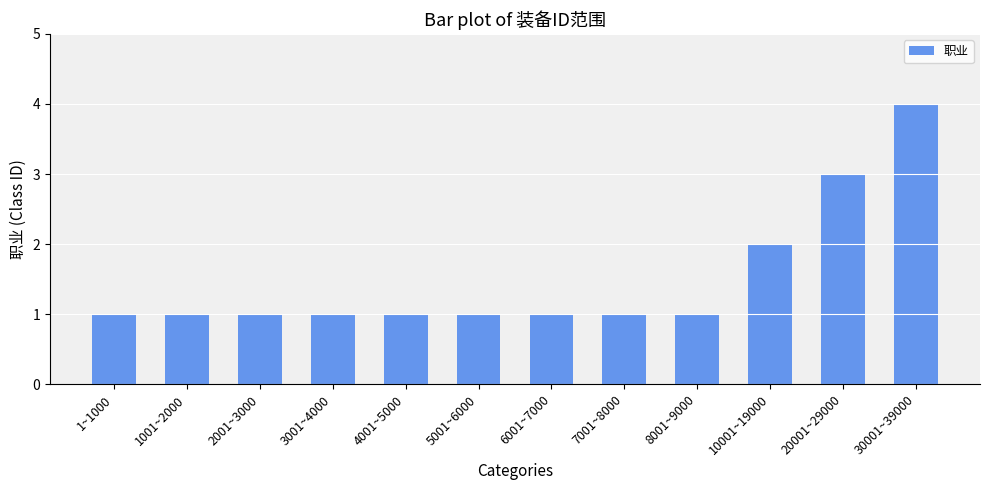

How many values are between 1 and 2?

10